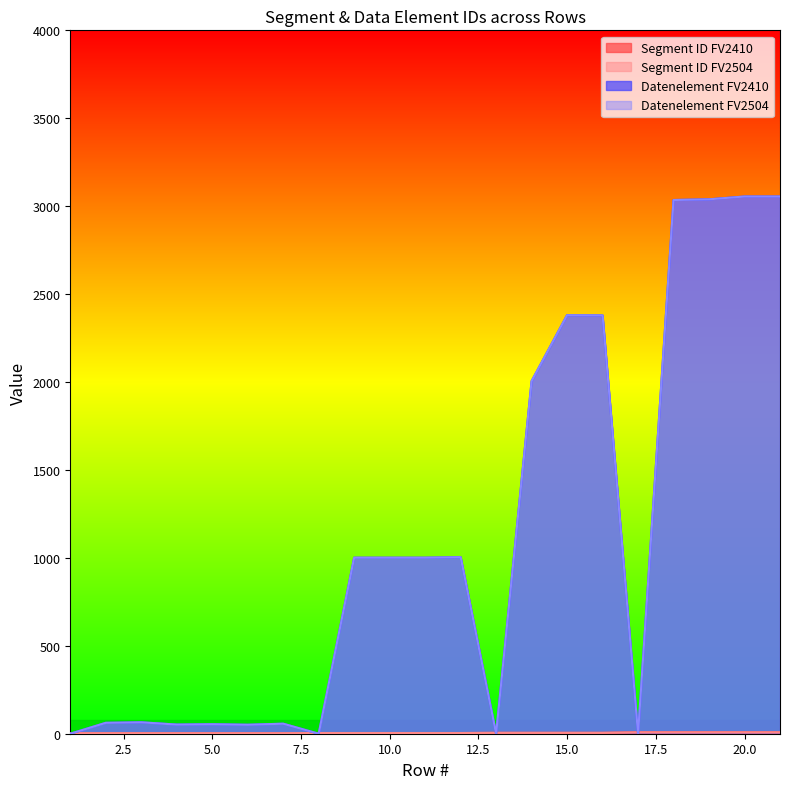

True or false: Segment ID FV2410 and Datenelement FV2410 cross at least once.

True